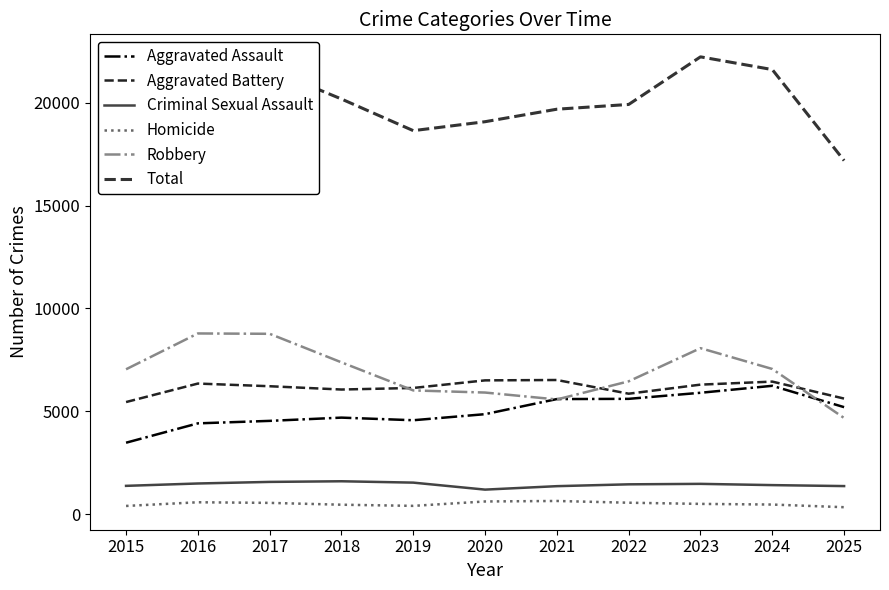

What is the value of the Robbery point at the 9th from the left?

8068